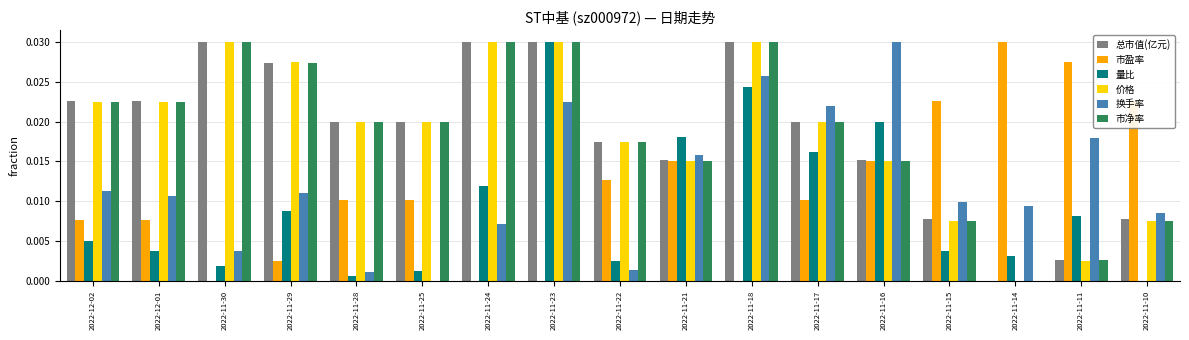

Are the bars horizontal?

No